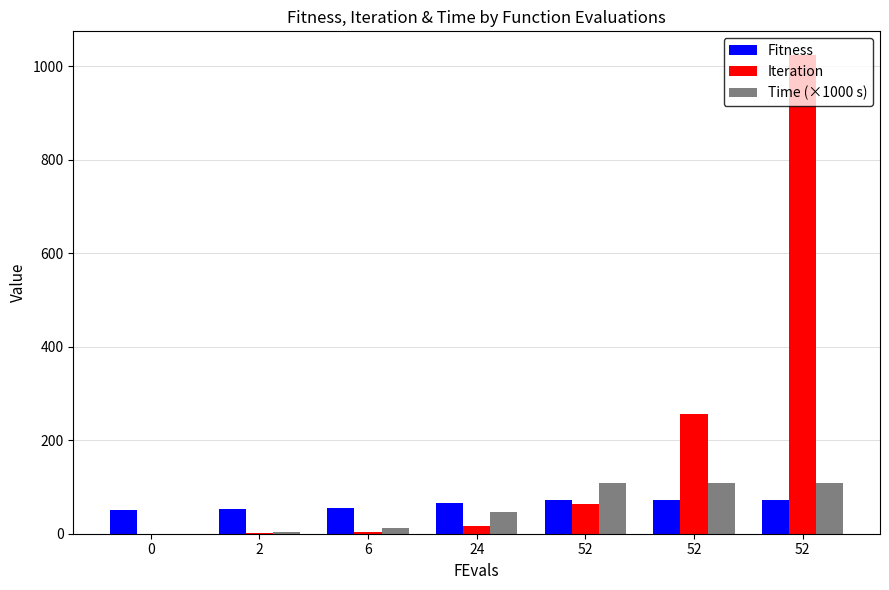

At how many categories does at least one series exceed 266?

1